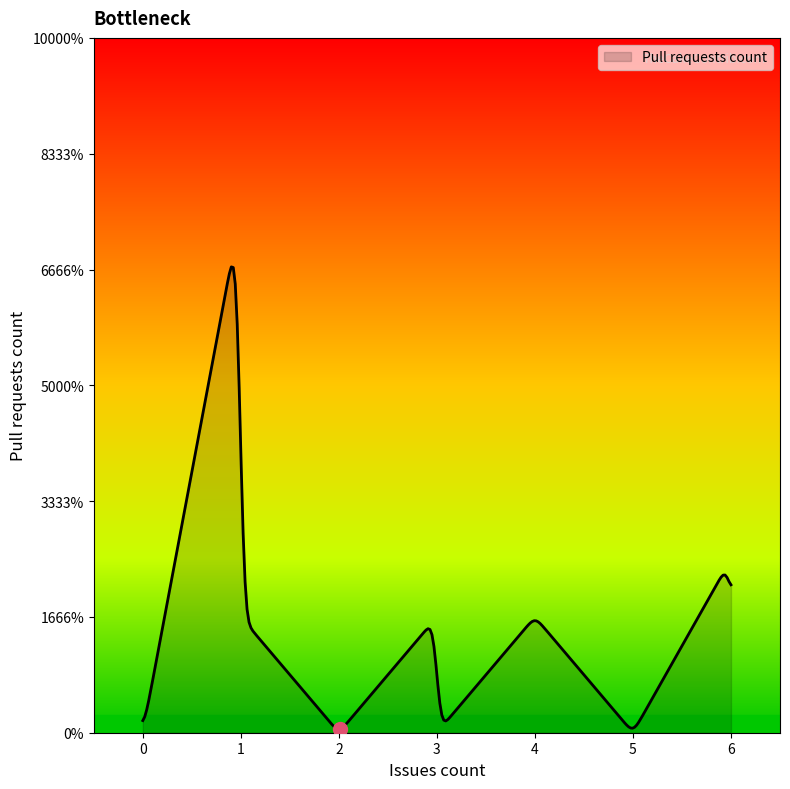

Where is the first local maximum?

1